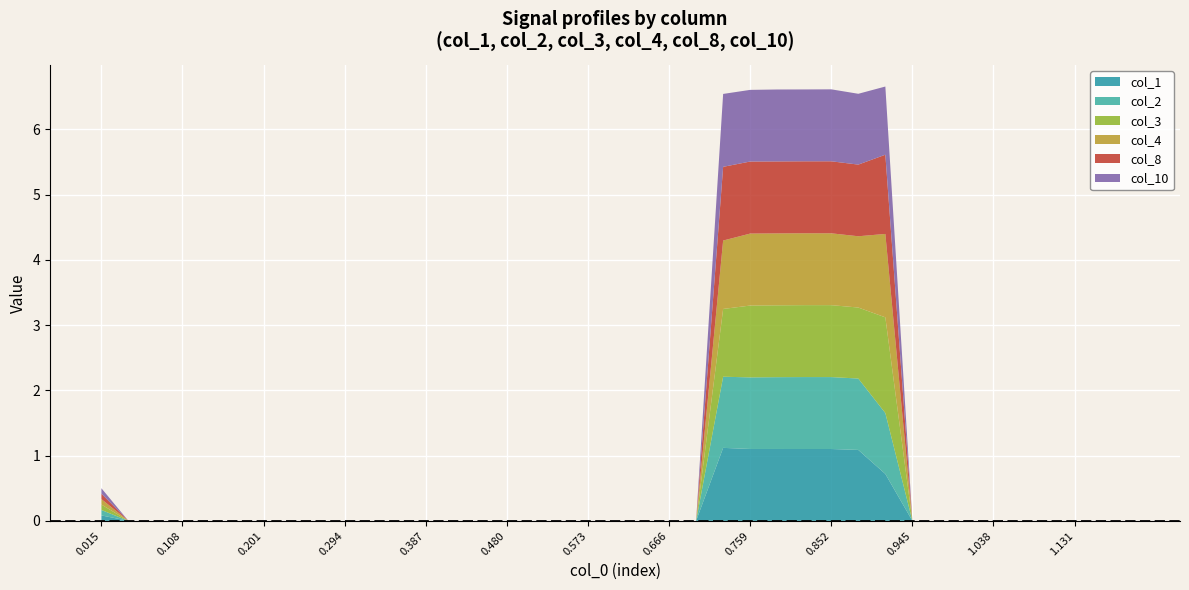

Reading right to left, transcribe all the data shown in this chart.

col_1: 1.19245=0.0	1.16148=0.0	1.13051=0.0	1.09953=0.0	1.06856=0.0	1.03759=0.0	1.00662=0.0	0.975642=0.0	0.94467=0.0	0.913697=0.7	0.882724=1.1	0.851751=1.1	0.820779=1.1	0.789806=1.1	0.758833=1.1	0.72786=1.1	0.696887=0.0	0.665915=0.0	0.634942=0.0	0.603969=0.0	0.572996=0.0	0.542024=0.0	0.511051=0.0	0.480078=0.0	0.449105=0.0	0.418132=0.0	0.38716=0.0	0.356187=0.0	0.325214=0.0	0.294241=0.0	0.263269=0.0	0.232296=0.0	0.201323=0.0	0.17035=0.0	0.139377=0.0	0.108405=0.0	0.0774319=0.0	0.0464592=0.0	0.0154864=0.1
col_2: 1.19245=0.0	1.16148=0.0	1.13051=0.0	1.09953=0.0	1.06856=0.0	1.03759=0.0	1.00662=0.0	0.975642=0.0	0.94467=0.0	0.913697=0.9	0.882724=1.1	0.851751=1.1	0.820779=1.1	0.789806=1.1	0.758833=1.1	0.72786=1.1	0.696887=0.0	0.665915=0.0	0.634942=0.0	0.603969=0.0	0.572996=0.0	0.542024=0.0	0.511051=0.0	0.480078=0.0	0.449105=0.0	0.418132=0.0	0.38716=0.0	0.356187=0.0	0.325214=0.0	0.294241=0.0	0.263269=0.0	0.232296=0.0	0.201323=0.0	0.17035=0.0	0.139377=0.0	0.108405=0.0	0.0774319=0.0	0.0464592=0.0	0.0154864=0.1
col_3: 1.19245=0.0	1.16148=0.0	1.13051=0.0	1.09953=0.0	1.06856=0.0	1.03759=0.0	1.00662=0.0	0.975642=0.0	0.94467=0.0	0.913697=1.5	0.882724=1.1	0.851751=1.1	0.820779=1.1	0.789806=1.1	0.758833=1.1	0.72786=1.0	0.696887=0.0	0.665915=0.0	0.634942=0.0	0.603969=0.0	0.572996=0.0	0.542024=0.0	0.511051=0.0	0.480078=0.0	0.449105=0.0	0.418132=0.0	0.38716=0.0	0.356187=0.0	0.325214=0.0	0.294241=0.0	0.263269=0.0	0.232296=0.0	0.201323=0.0	0.17035=0.0	0.139377=0.0	0.108405=0.0	0.0774319=0.0	0.0464592=0.0	0.0154864=0.1
col_4: 1.19245=0.0	1.16148=0.0	1.13051=0.0	1.09953=0.0	1.06856=0.0	1.03759=0.0	1.00662=0.0	0.975642=0.0	0.94467=0.0	0.913697=1.3	0.882724=1.1	0.851751=1.1	0.820779=1.1	0.789806=1.1	0.758833=1.1	0.72786=1.0	0.696887=0.0	0.665915=0.0	0.634942=0.0	0.603969=0.0	0.572996=0.0	0.542024=0.0	0.511051=0.0	0.480078=0.0	0.449105=0.0	0.418132=0.0	0.38716=0.0	0.356187=0.0	0.325214=0.0	0.294241=0.0	0.263269=0.0	0.232296=0.0	0.201323=0.0	0.17035=0.0	0.139377=0.0	0.108405=0.0	0.0774319=0.0	0.0464592=0.0	0.0154864=0.1
col_8: 1.19245=0.0	1.16148=0.0	1.13051=0.0	1.09953=0.0	1.06856=0.0	1.03759=0.0	1.00662=0.0	0.975642=0.0	0.94467=0.0	0.913697=1.2	0.882724=1.1	0.851751=1.1	0.820779=1.1	0.789806=1.1	0.758833=1.1	0.72786=1.1	0.696887=0.0	0.665915=0.0	0.634942=0.0	0.603969=0.0	0.572996=0.0	0.542024=0.0	0.511051=0.0	0.480078=0.0	0.449105=0.0	0.418132=0.0	0.38716=0.0	0.356187=0.0	0.325214=0.0	0.294241=0.0	0.263269=0.0	0.232296=0.0	0.201323=0.0	0.17035=0.0	0.139377=0.0	0.108405=0.0	0.0774319=0.0	0.0464592=0.0	0.0154864=0.1
col_10: 1.19245=0.0	1.16148=0.0	1.13051=0.0	1.09953=0.0	1.06856=0.0	1.03759=0.0	1.00662=0.0	0.975642=0.0	0.94467=0.0	0.913697=1.0	0.882724=1.1	0.851751=1.1	0.820779=1.1	0.789806=1.1	0.758833=1.1	0.72786=1.1	0.696887=0.0	0.665915=0.0	0.634942=0.0	0.603969=0.0	0.572996=0.0	0.542024=0.0	0.511051=0.0	0.480078=0.0	0.449105=0.0	0.418132=0.0	0.38716=0.0	0.356187=0.0	0.325214=0.0	0.294241=0.0	0.263269=0.0	0.232296=0.0	0.201323=0.0	0.17035=0.0	0.139377=0.0	0.108405=0.0	0.0774319=0.0	0.0464592=0.0	0.0154864=0.1